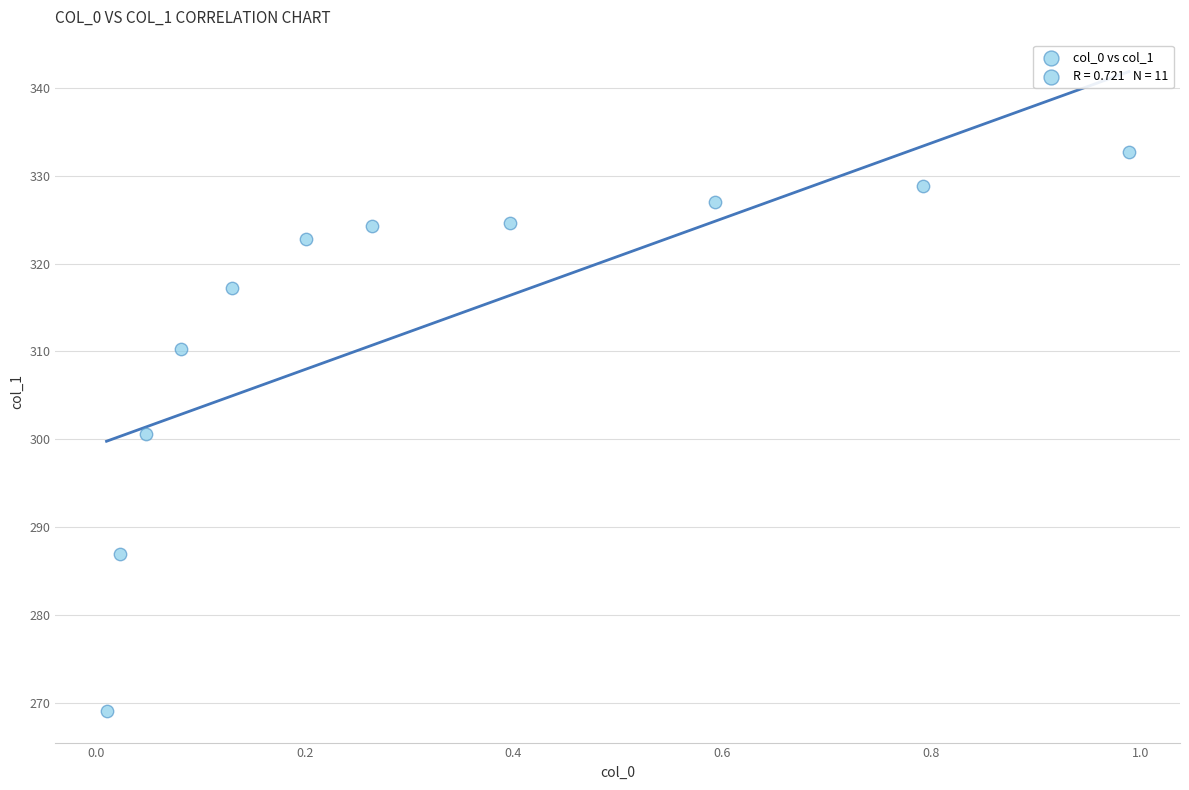

What is the average X value?

0.3